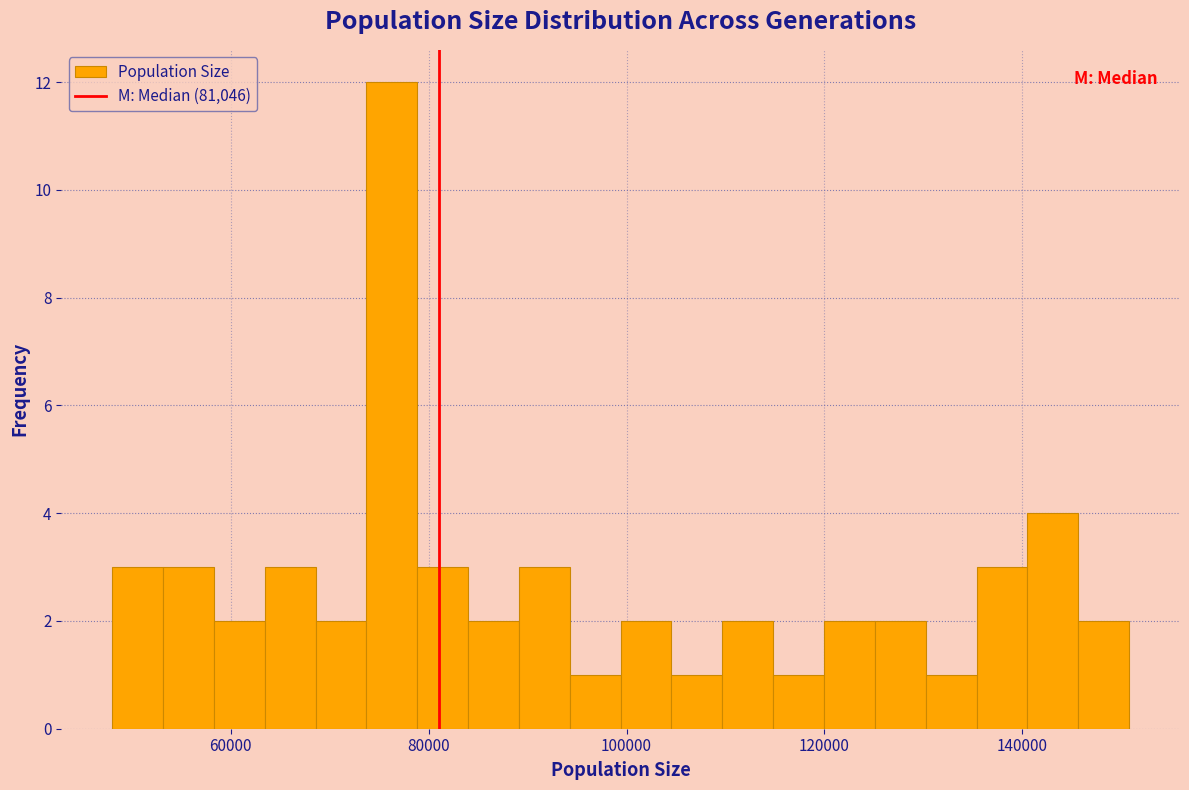

Read against the x-axis, roughly where is the centre of the tallest bar?

76000